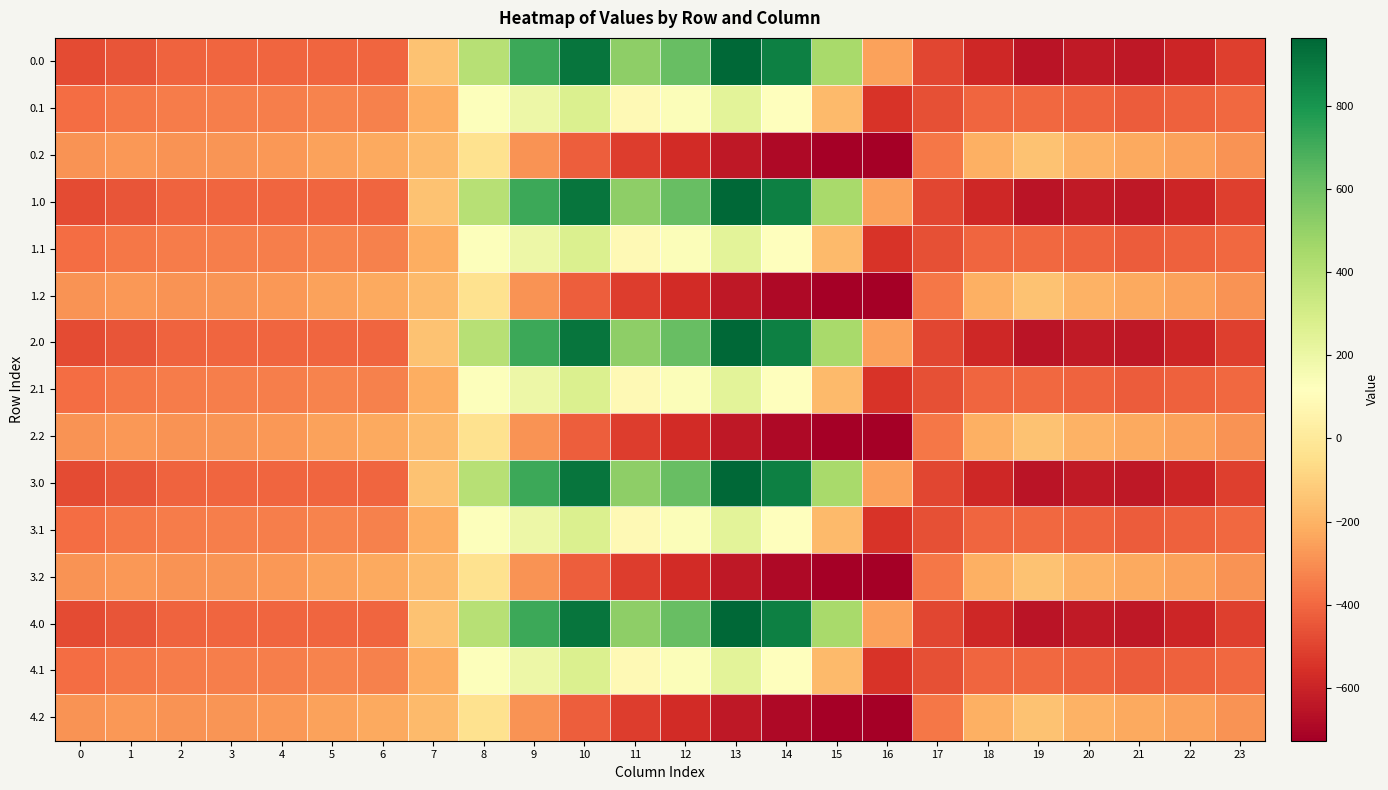

At which category does the chart reach its peak across all series?

13